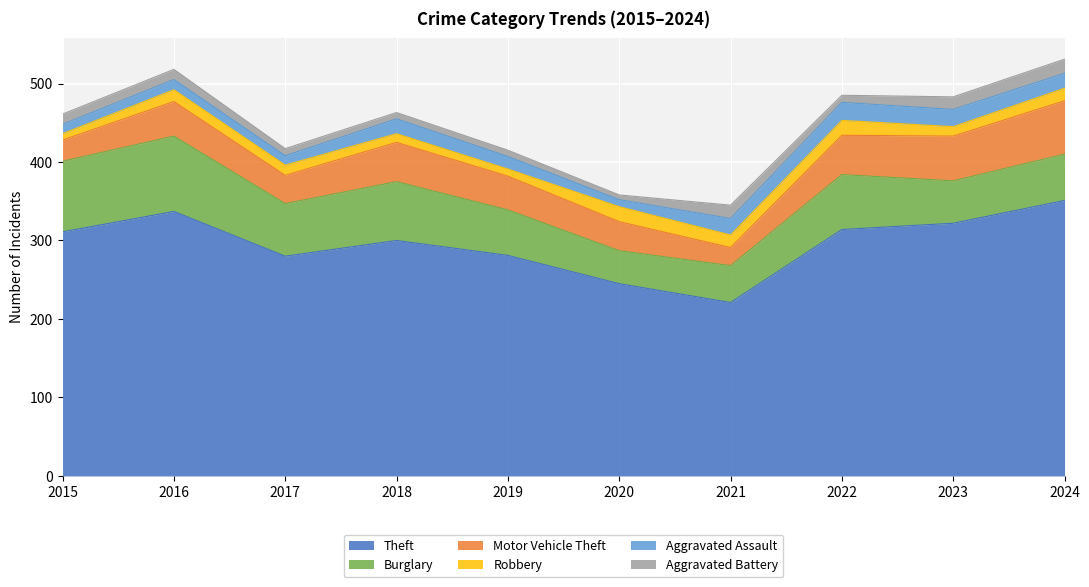

True or false: Aggravated Assault has a value of 12 at 2017.

True